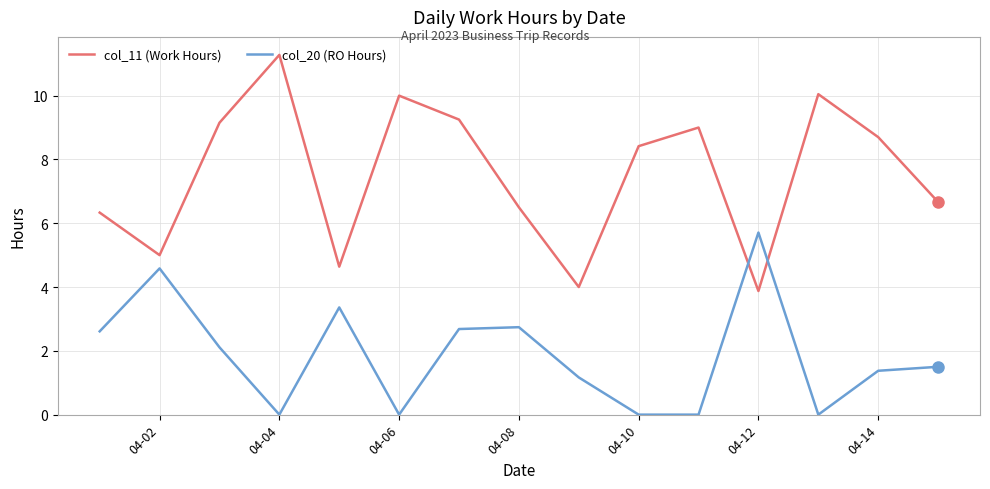

Which series has the largest total across all categories?

col_11 (Work Hours)